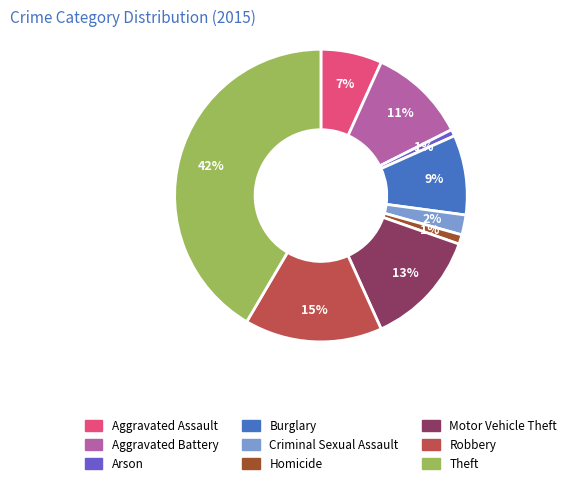

Which category has the biggest portion of the pie?

Theft